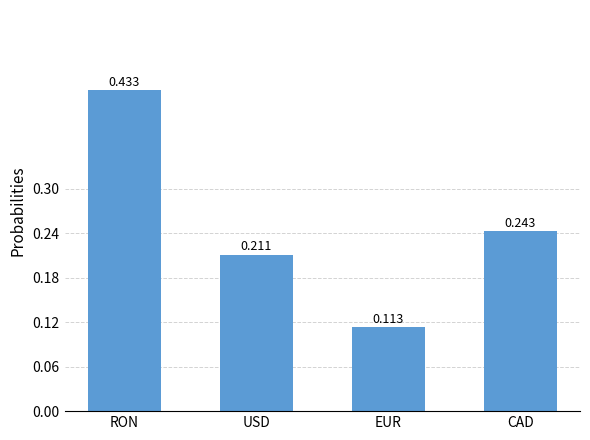

What position from the right is EUR?

2